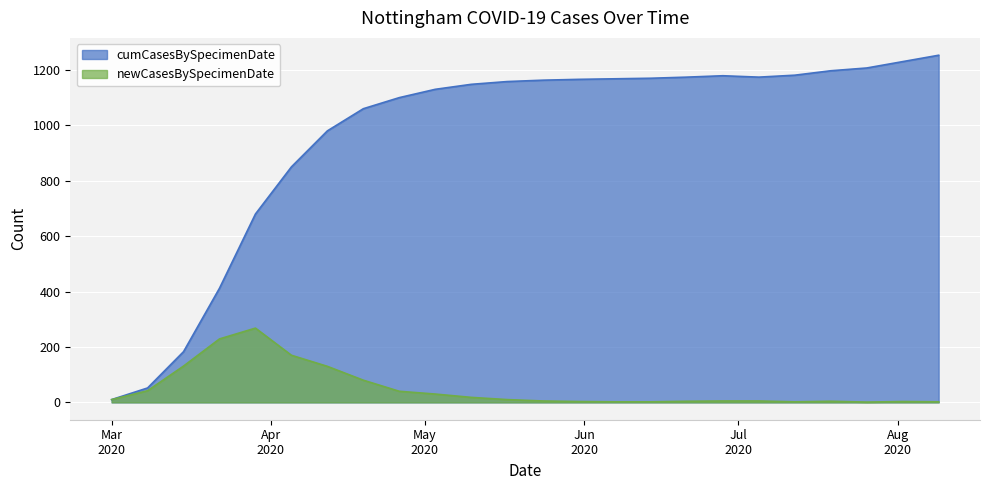

Where is the first local maximum for newCasesBySpecimenDate?

2020-03-29